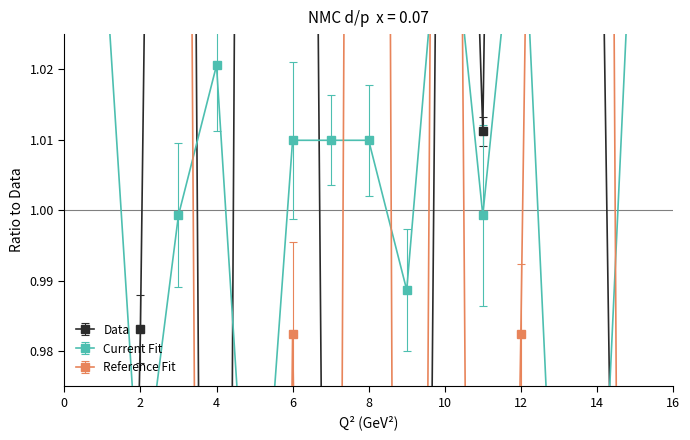

How many interior local valleys does the Reference Fit series have?

4